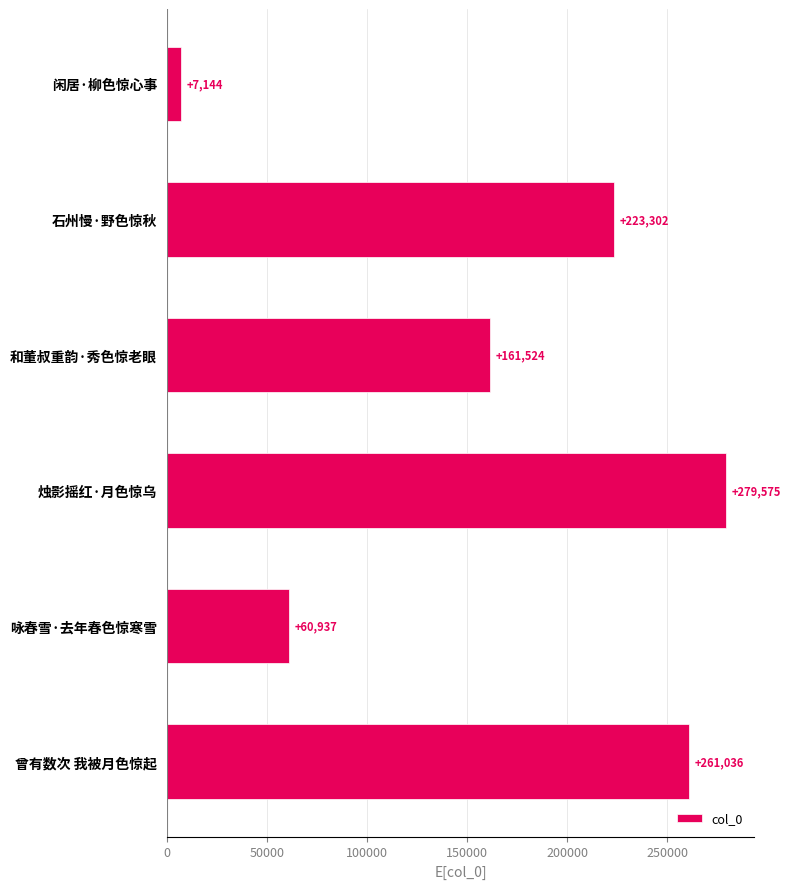

What is the value of the 5th bar from the top?

60937